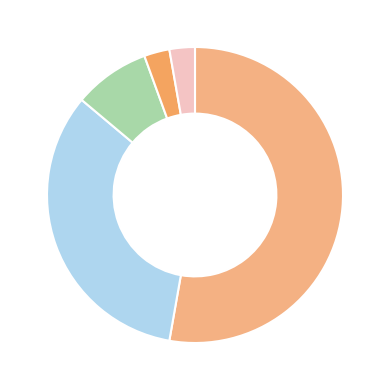

How many segments does this pie chart have?

5